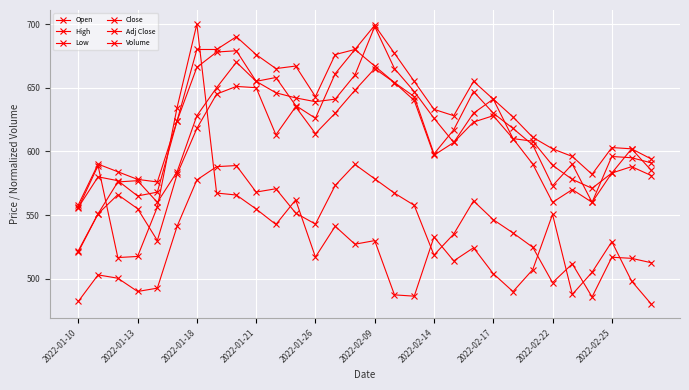

Does the chart have visible grid lines?

Yes